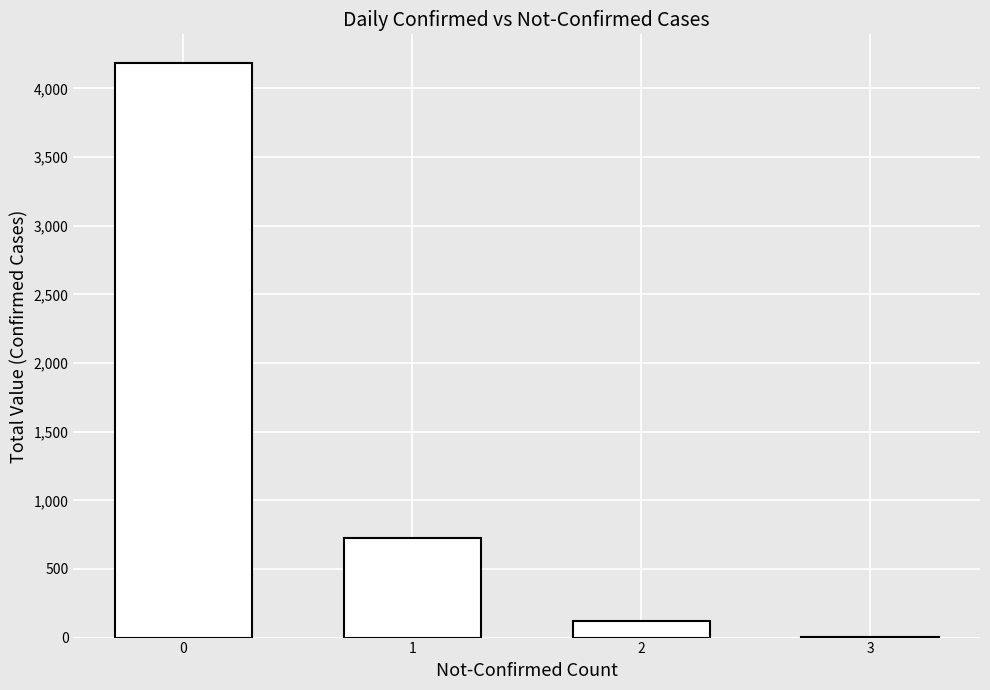

What is the maximum value shown in the chart?

4185